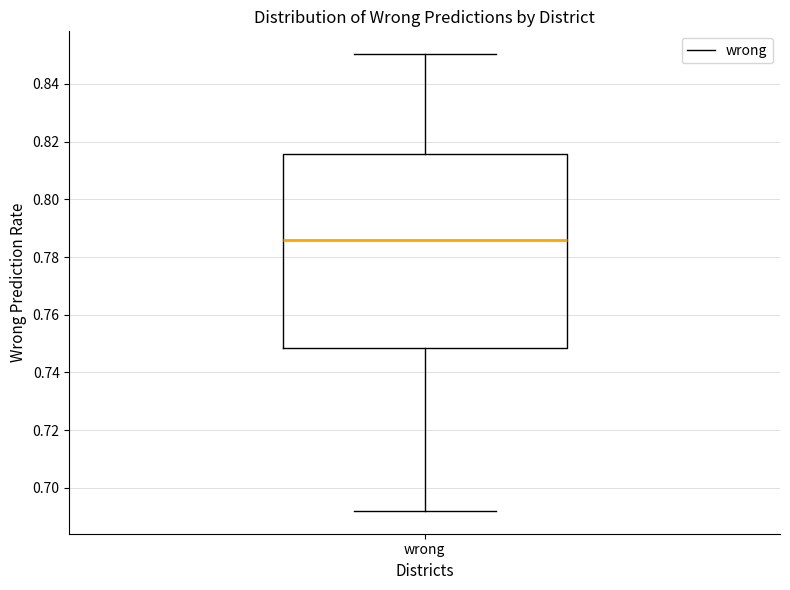

Where is the upper edge of the box for wrong on the y-axis? The values are not printed on the chart, so give them approximately, as read against the axis.

0.816